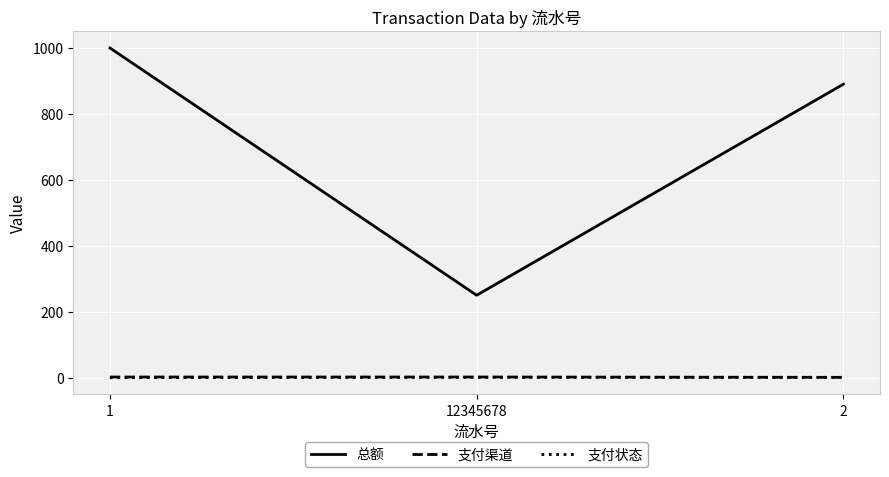

How many lines are shown in the chart?

3